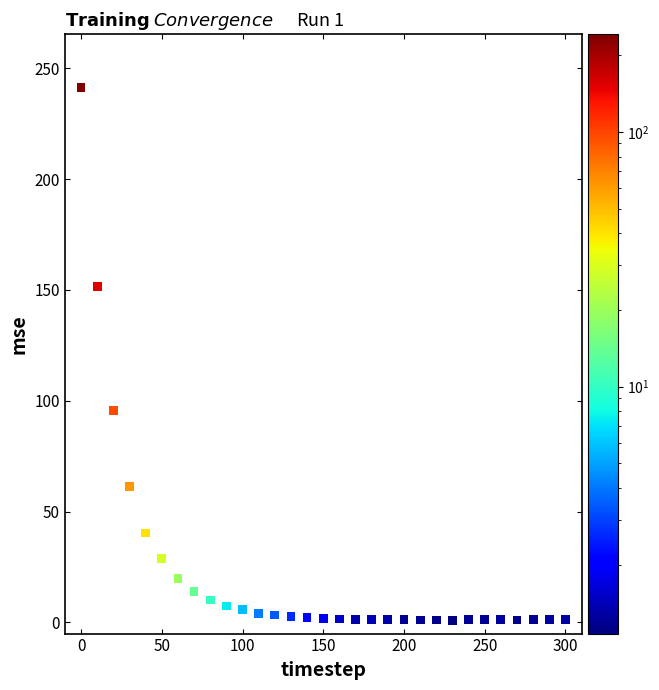

What Y value in the scatter plot is closest to 121?

95.6